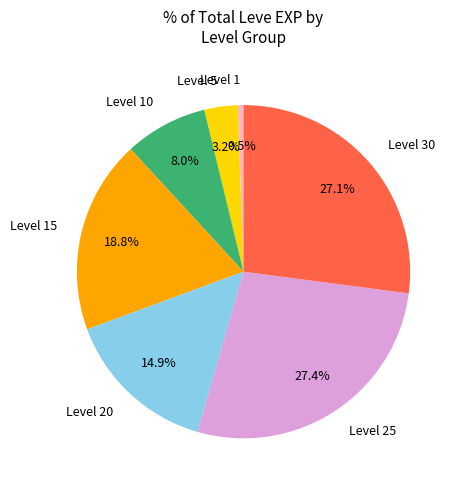

What is the ratio of the value at Level 15 to the value at Level 20?

1.3